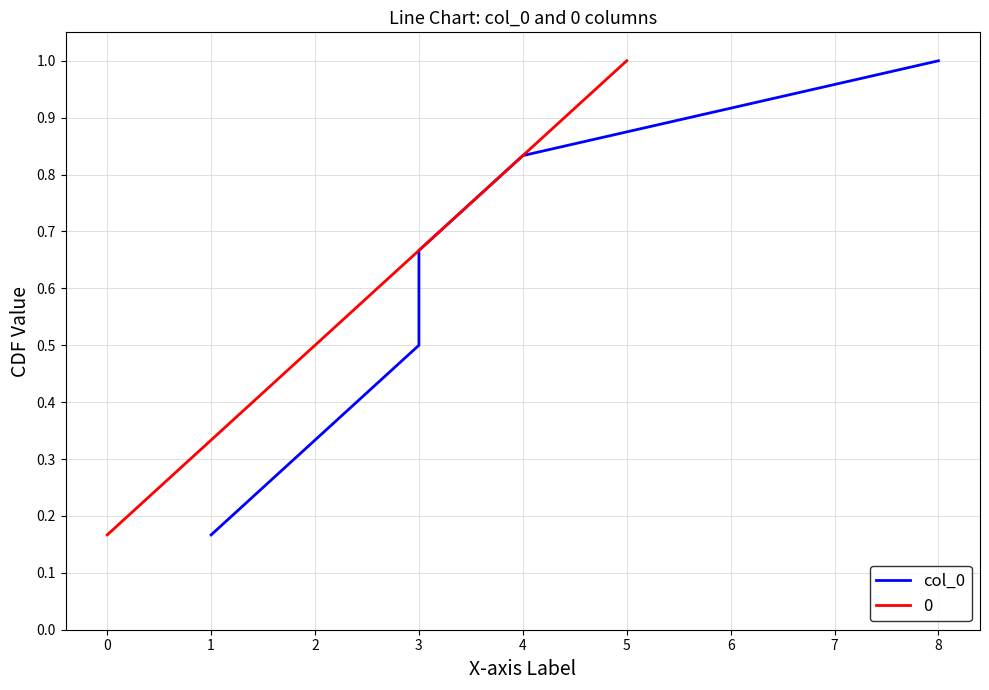

Reading left to right, what are all the values shown in this chart?

0.2	0.3	0.5	0.7	0.8	1.0